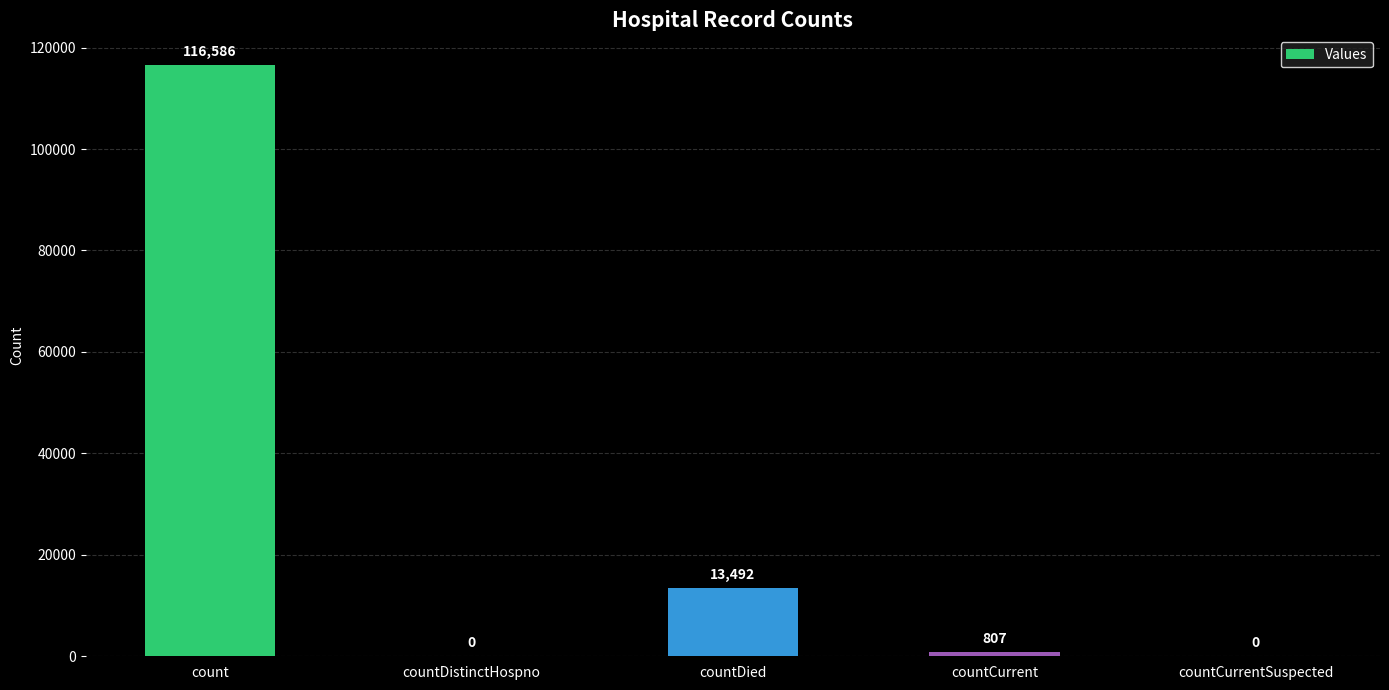

Reading right to left, what are all the values shown in this chart?

0	807	13492	0	116586